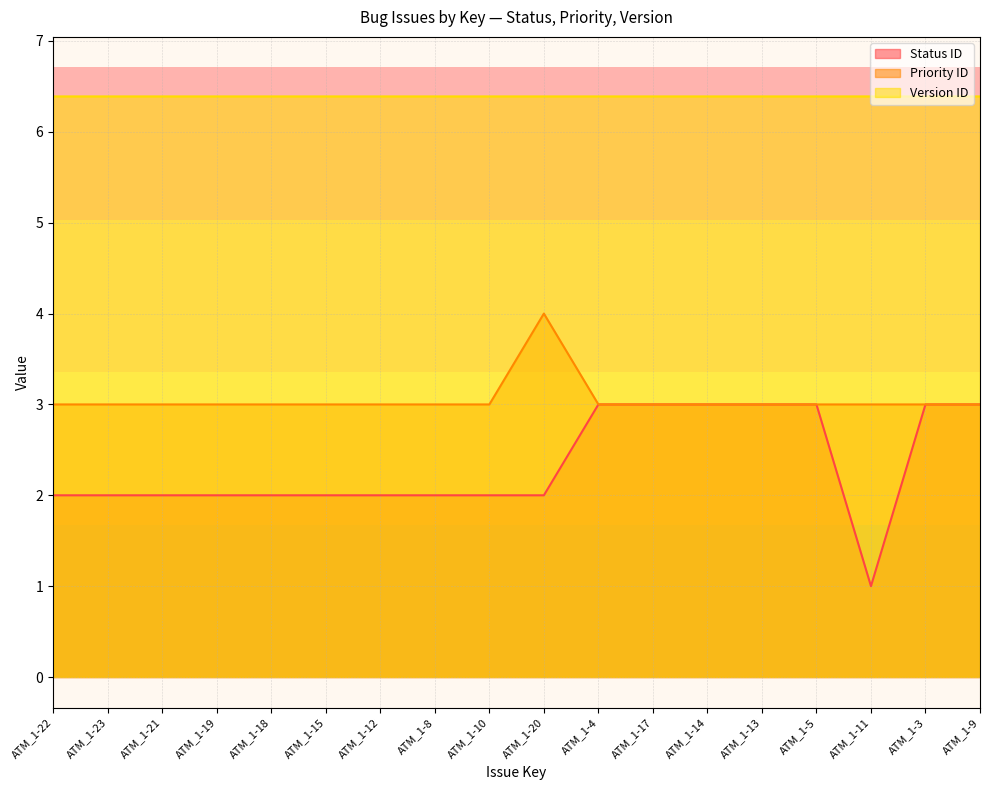

Which has a higher value, ATM_1-22 or ATM_1-14?

ATM_1-14